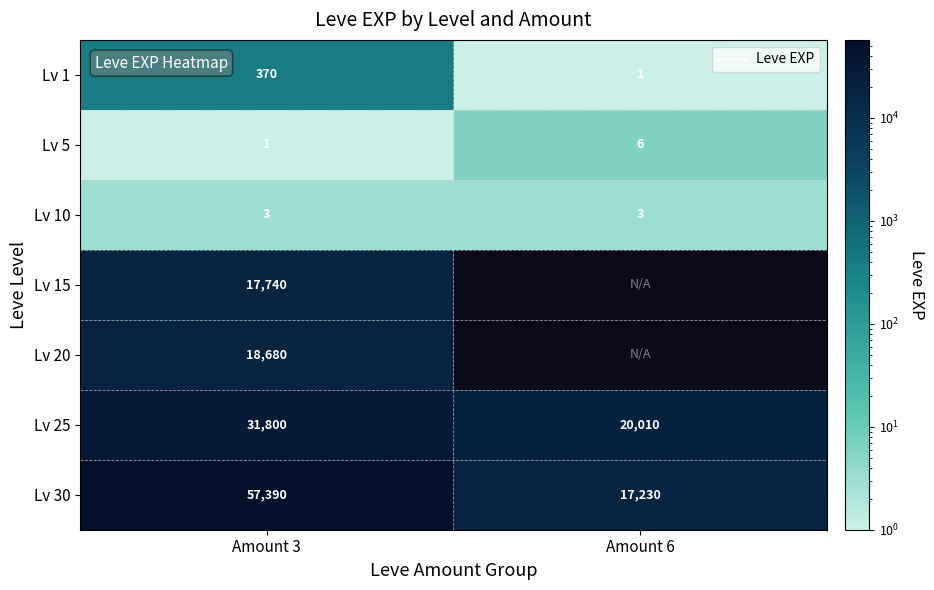

Which category has the lowest value across all series?

Amount 6